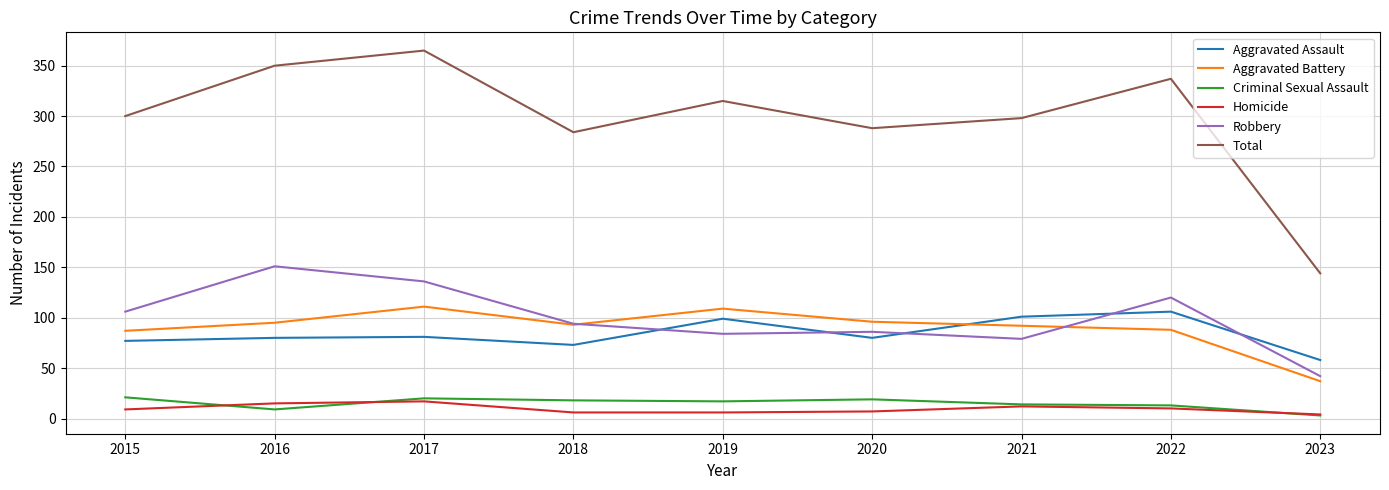

Which category has the highest value across all series?

2017